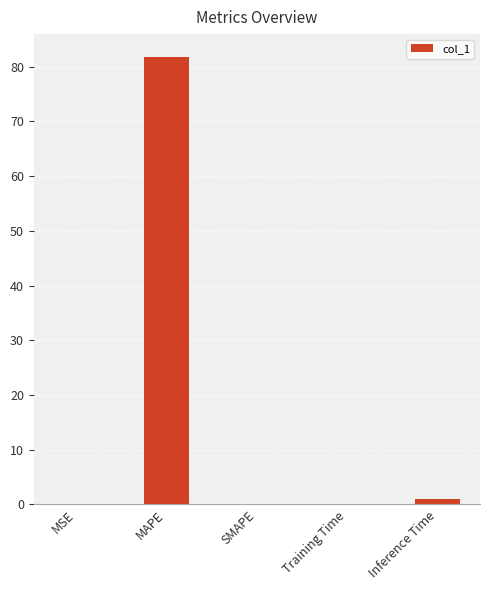

What is the greatest value displayed?

81.9